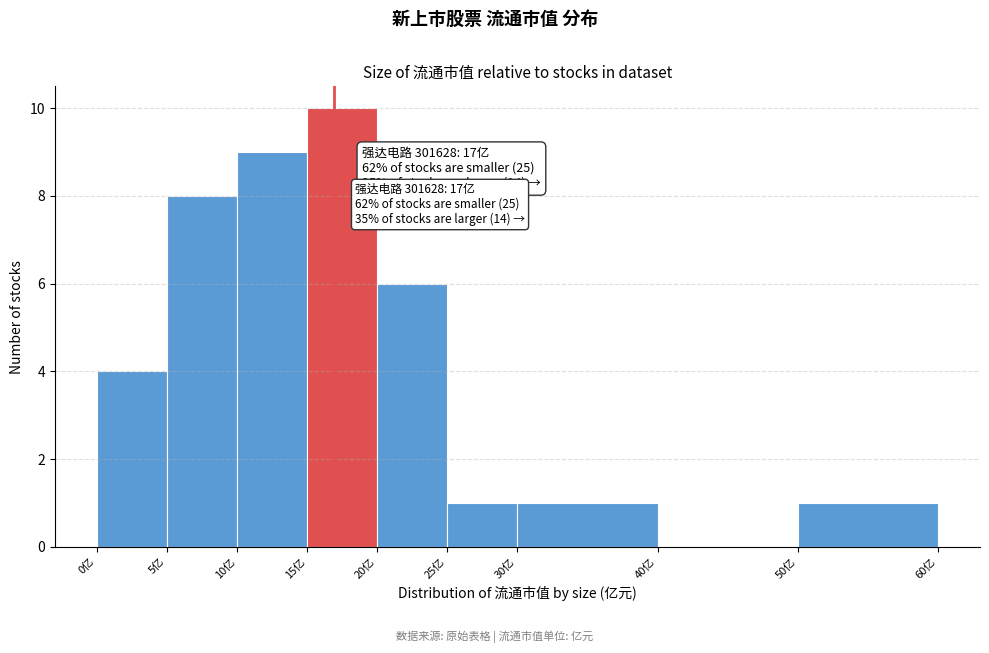

Which range on the x-axis has the tallest bar?

15 to 20